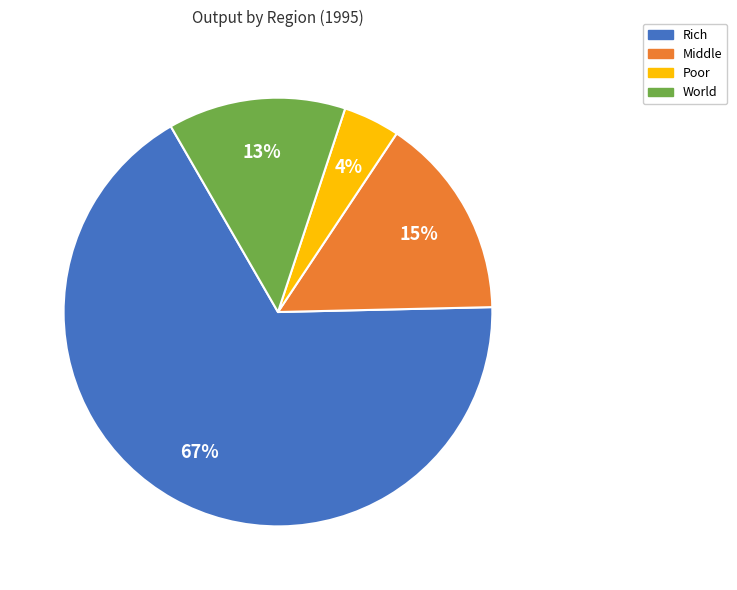

To the nearest percent, what is the average slice percentage?

25%